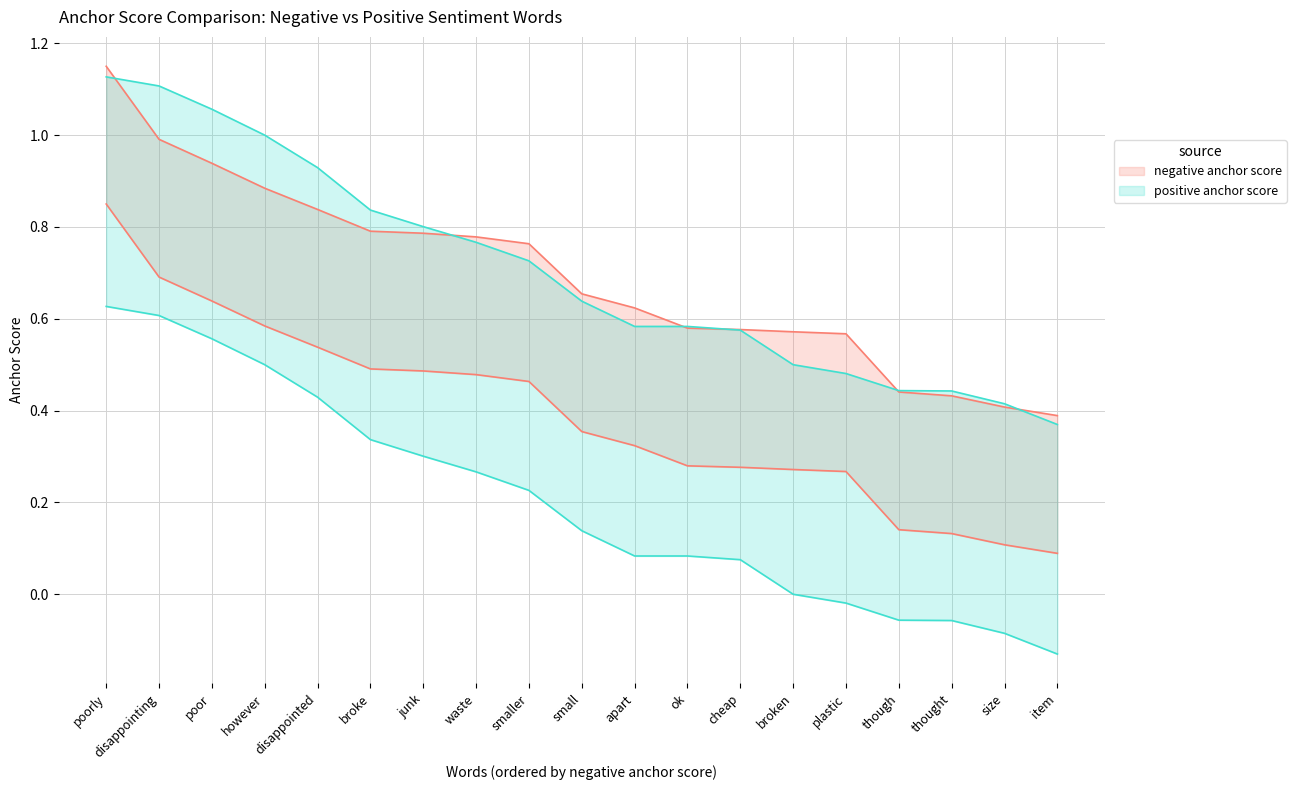

Which category has the lowest value in the positive anchor score series?

item